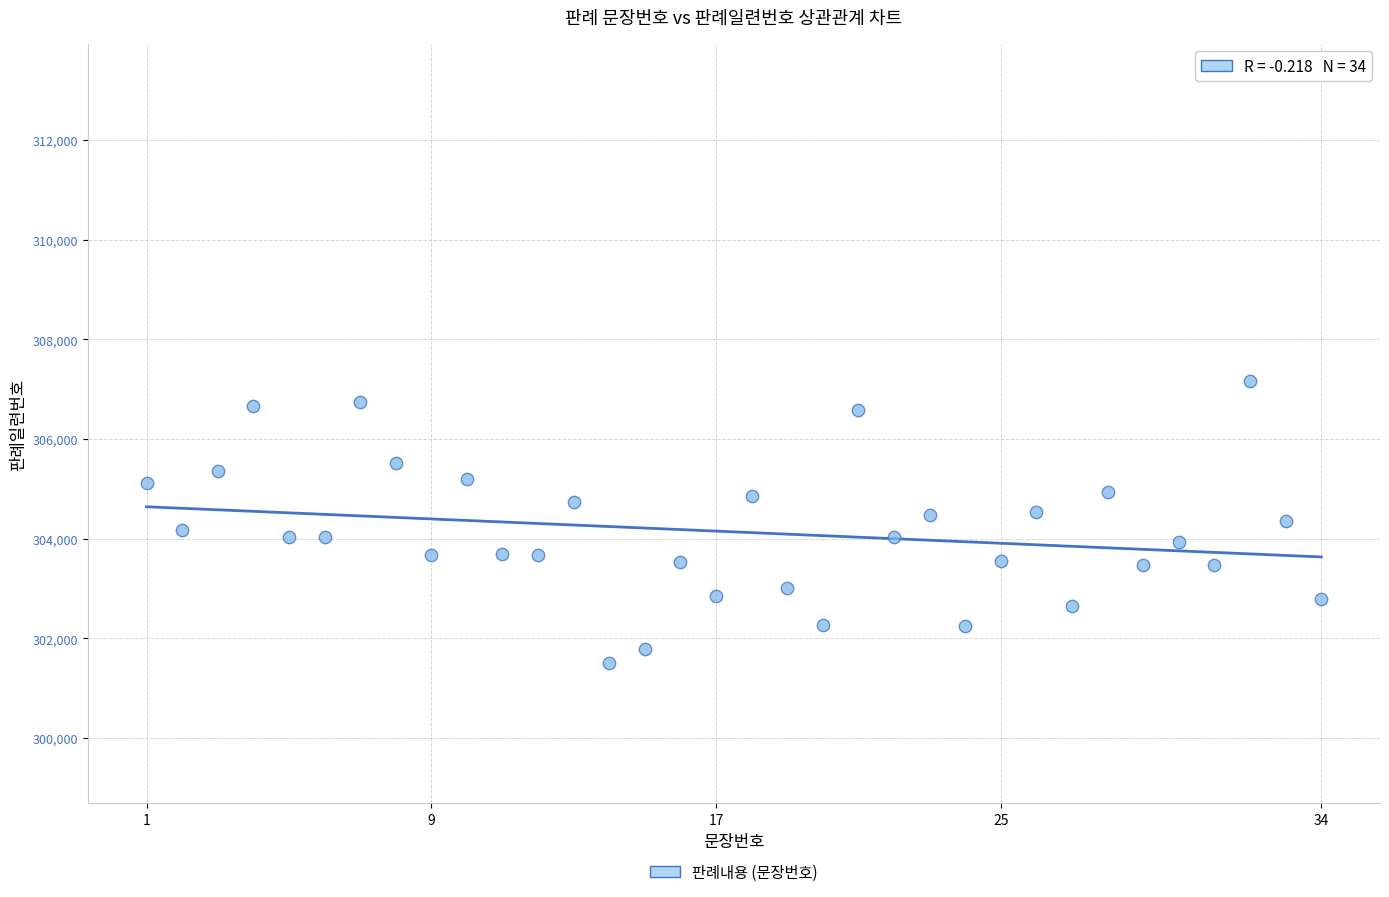

What is the range of Y values (max minus min)?

5648.3